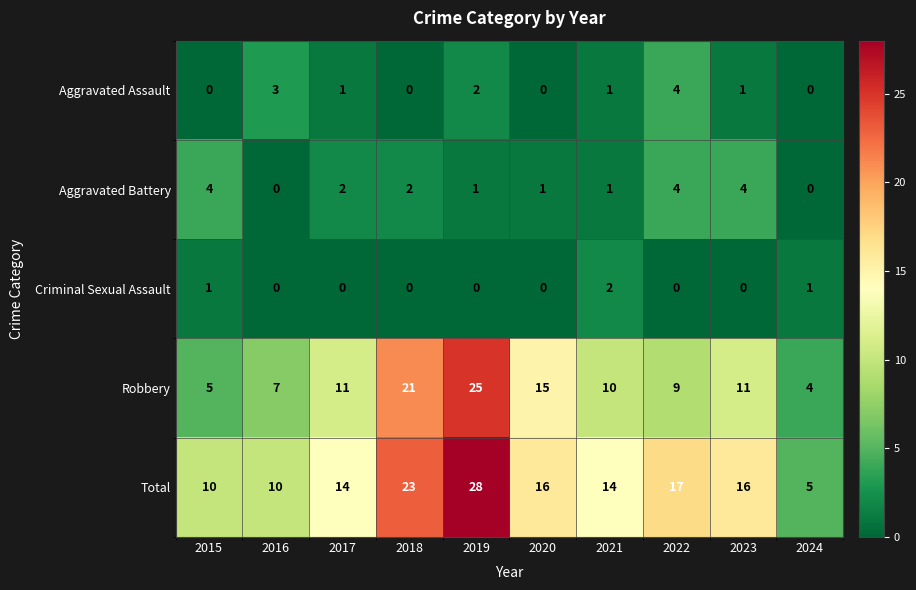

How many categories are shown in the chart?

10